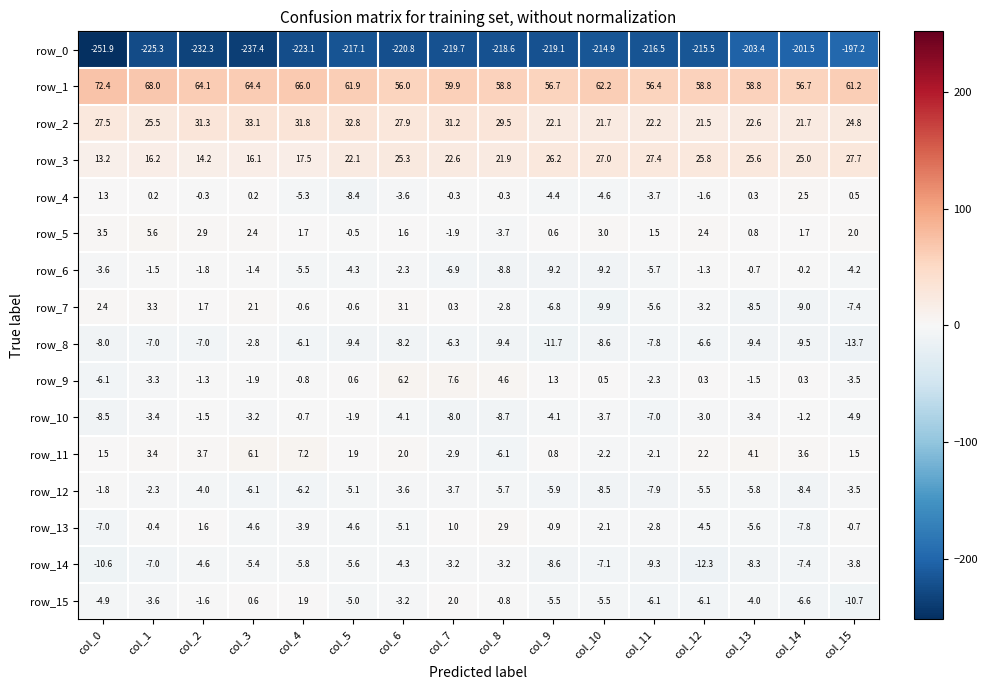

Which series has the largest total across all categories?

row_1